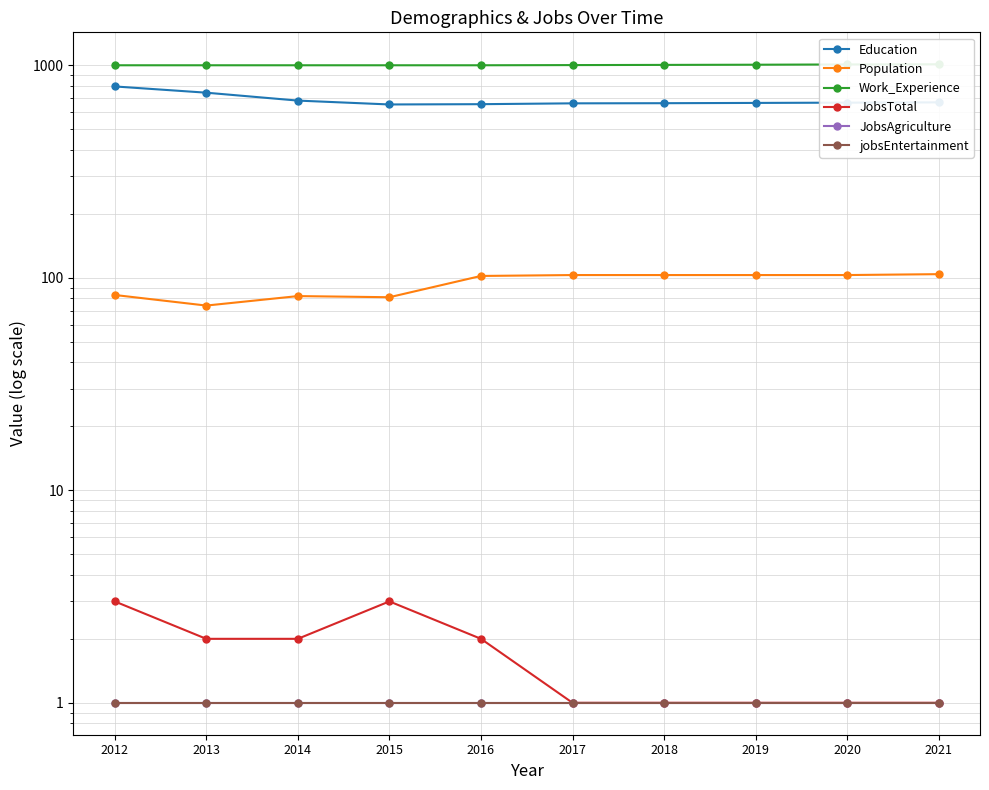

What is the total value across all series at 2015?

1740